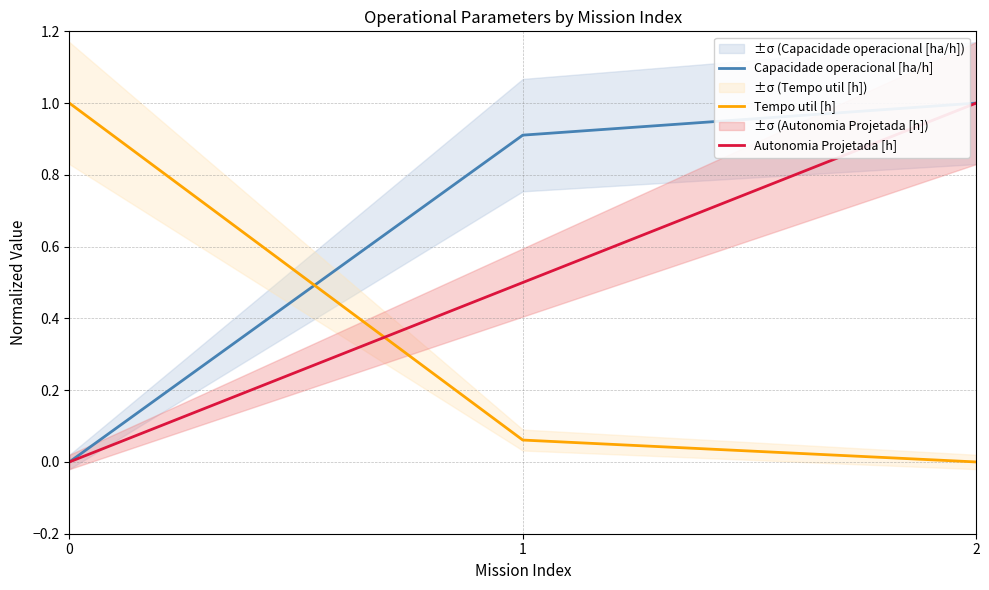

What is the greatest value displayed?

1.0